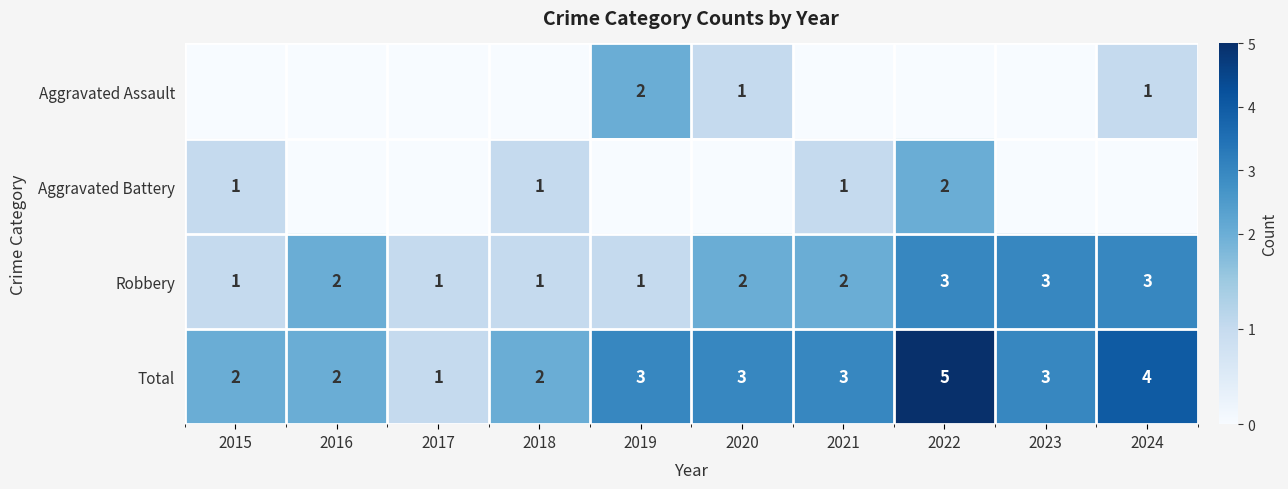

What is the total value across all series at 2017?

2